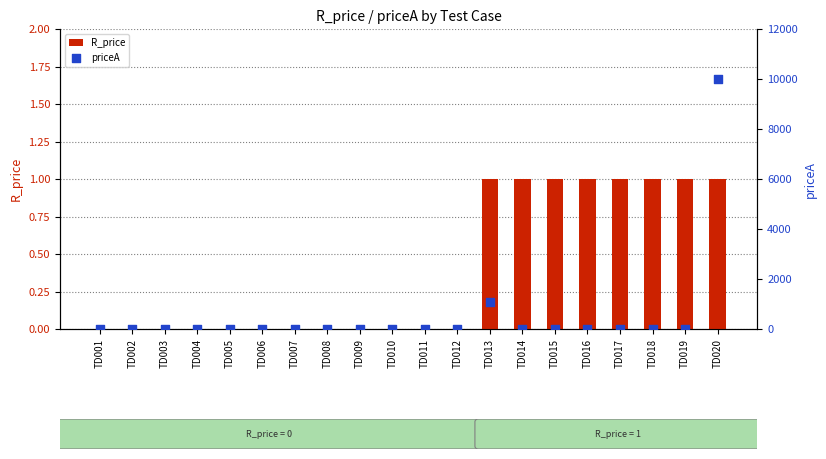

Which series contains the highest Y value?

priceA